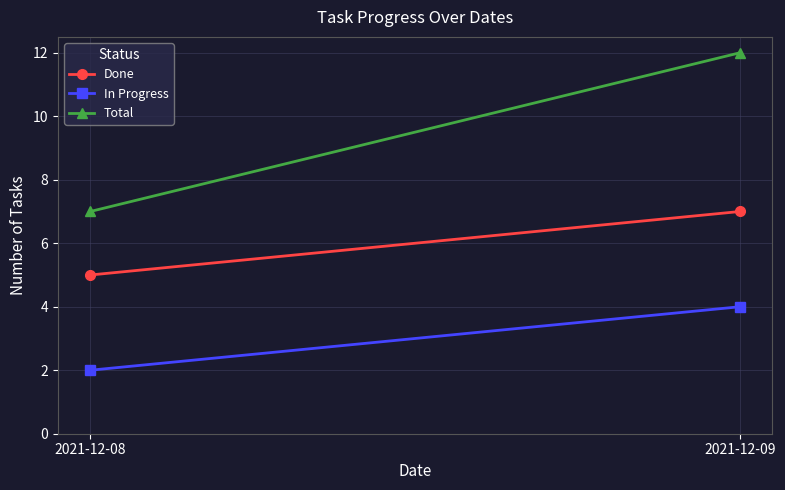

What is the value of the In Progress point at the 1st from the left?

2